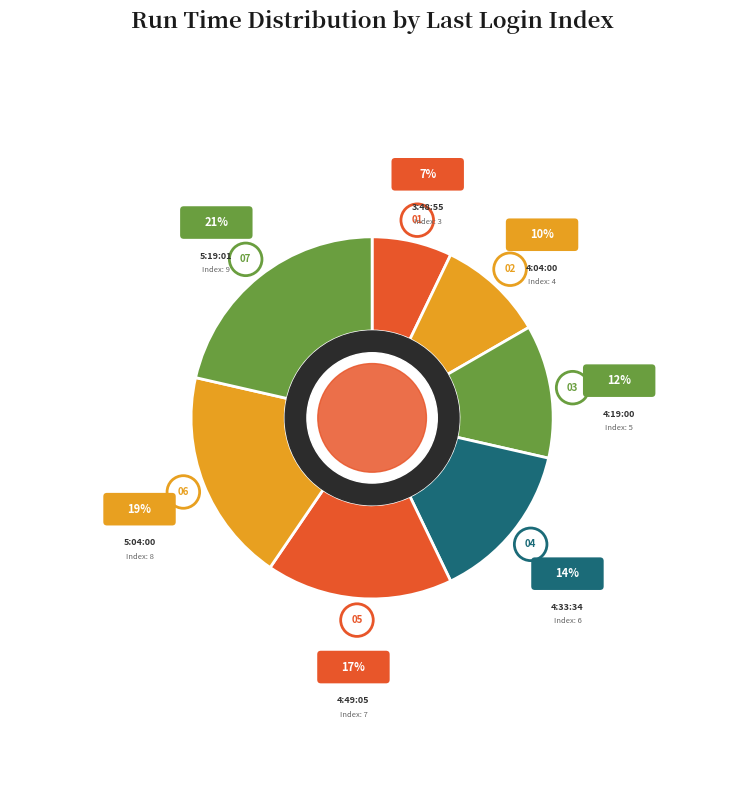

What percentage is the 5:04:00 slice, to the nearest percent?

19%